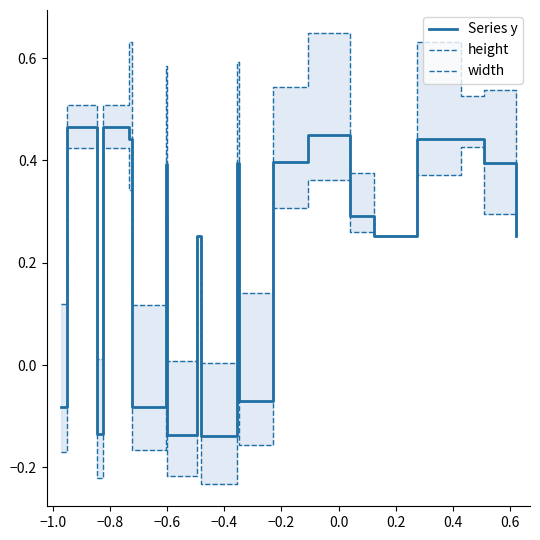

What are all the series names shown in the legend?

Series y, height, width